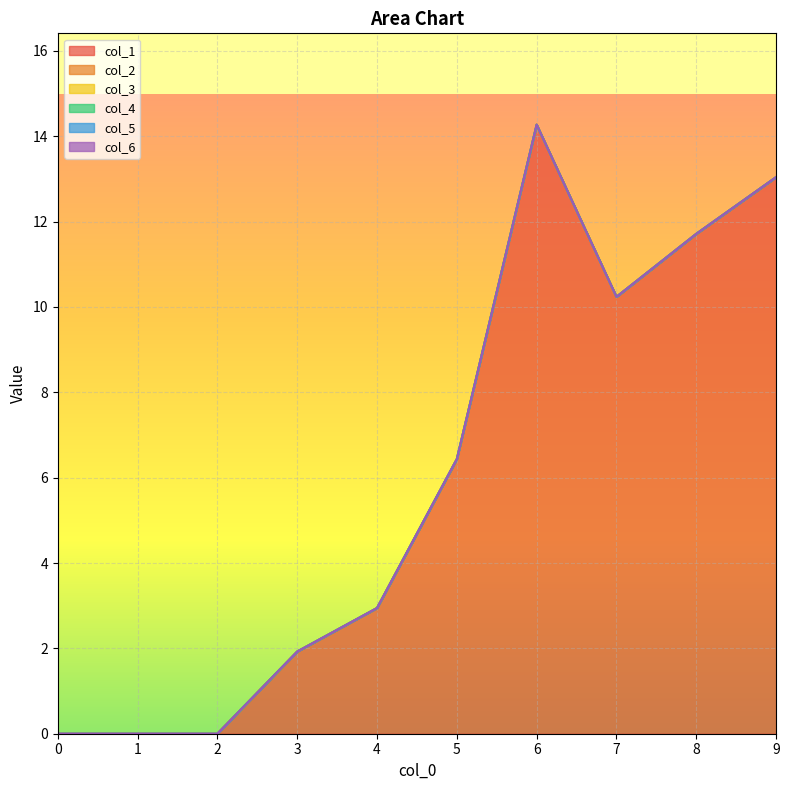

Reading left to right, extract all data points from this chart.

col_1: 0=0.0	1=0.0	2=0.0	3=1.9	4=2.9	5=6.4	6=14.3	7=10.2	8=11.7	9=13.0
col_2: 0=0.0	1=0.0	2=0.0	3=0.0	4=0.0	5=0.0	6=0.0	7=0.0	8=0.0	9=0.0
col_3: 0=0.0	1=0.0	2=0.0	3=0.0	4=0.0	5=0.0	6=0.0	7=0.0	8=0.0	9=0.0
col_4: 0=0.0	1=0.0	2=0.0	3=0.0	4=0.0	5=0.0	6=0.0	7=0.0	8=0.0	9=0.0
col_5: 0=0.0	1=0.0	2=0.0	3=0.0	4=0.0	5=0.0	6=0.0	7=0.0	8=0.0	9=0.0
col_6: 0=0.0	1=0.0	2=0.0	3=0.0	4=0.0	5=0.0	6=0.0	7=0.0	8=0.0	9=0.0